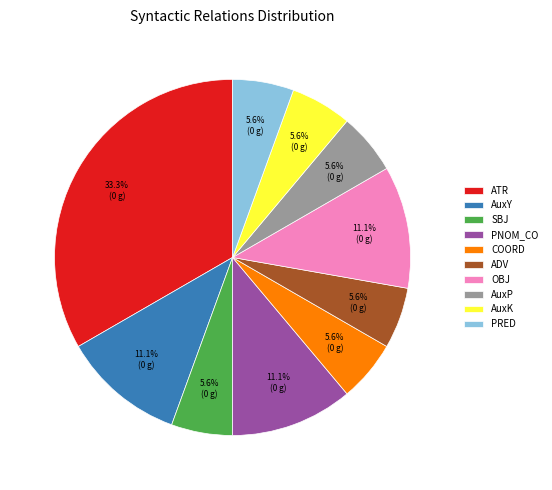

Count the number of slices in the pie.

10